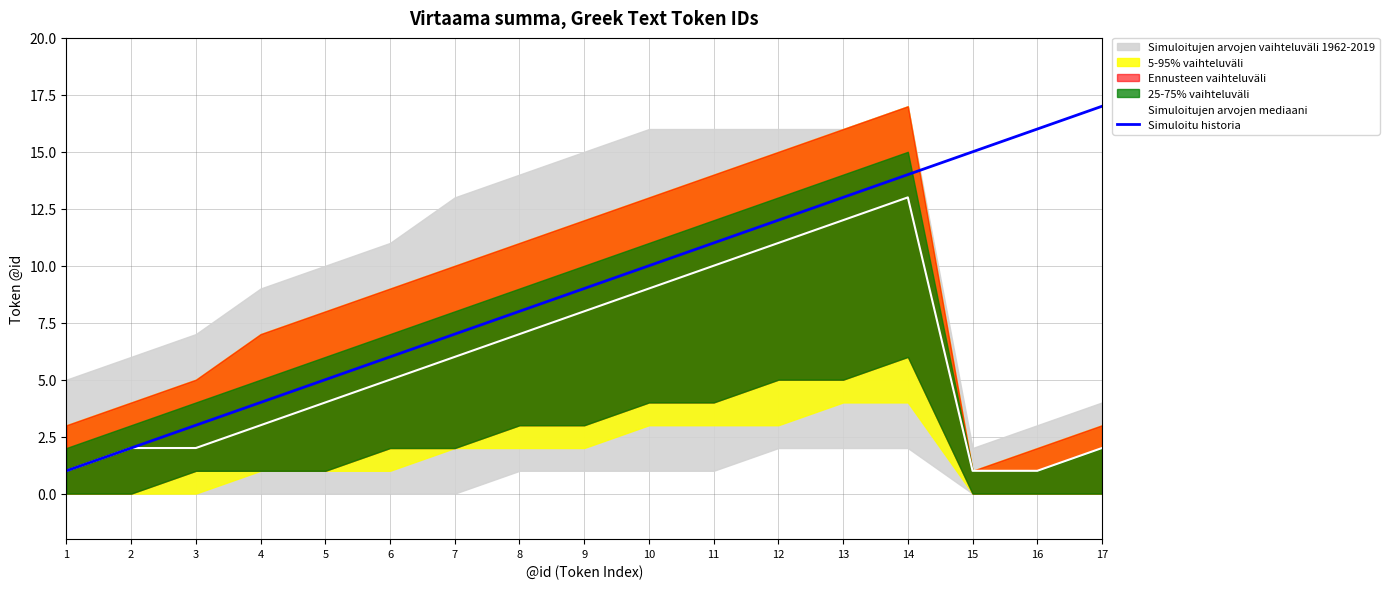

Reading left to right, transcribe all the data shown in this chart.

Simuloitujen arvojen mediaani: 1=1	2=2	3=2	4=3	5=4	6=5	7=6	8=7	9=8	10=9	11=10	12=11	13=12	14=13	15=1	16=1	17=2
Simuloitu historia: 1=1	2=2	3=3	4=4	5=5	6=6	7=7	8=8	9=9	10=10	11=11	12=12	13=13	14=14	15=15	16=16	17=17